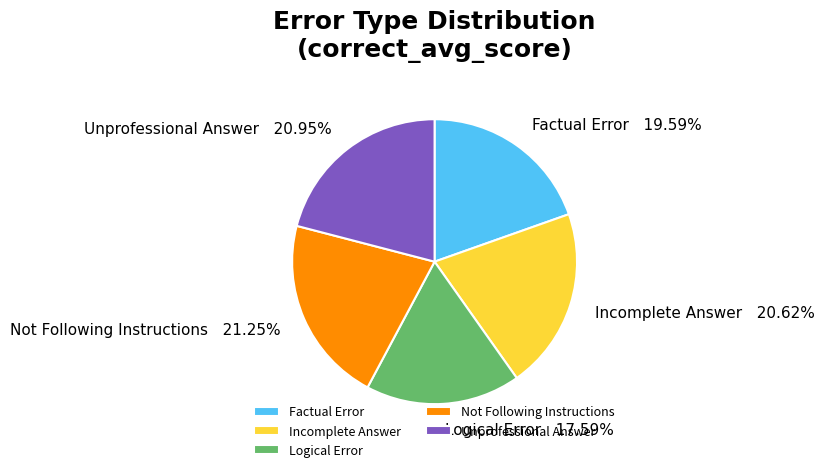

To the nearest percent, what is the combined percentage of Not Following Instructions and Unprofessional Answer?

42%